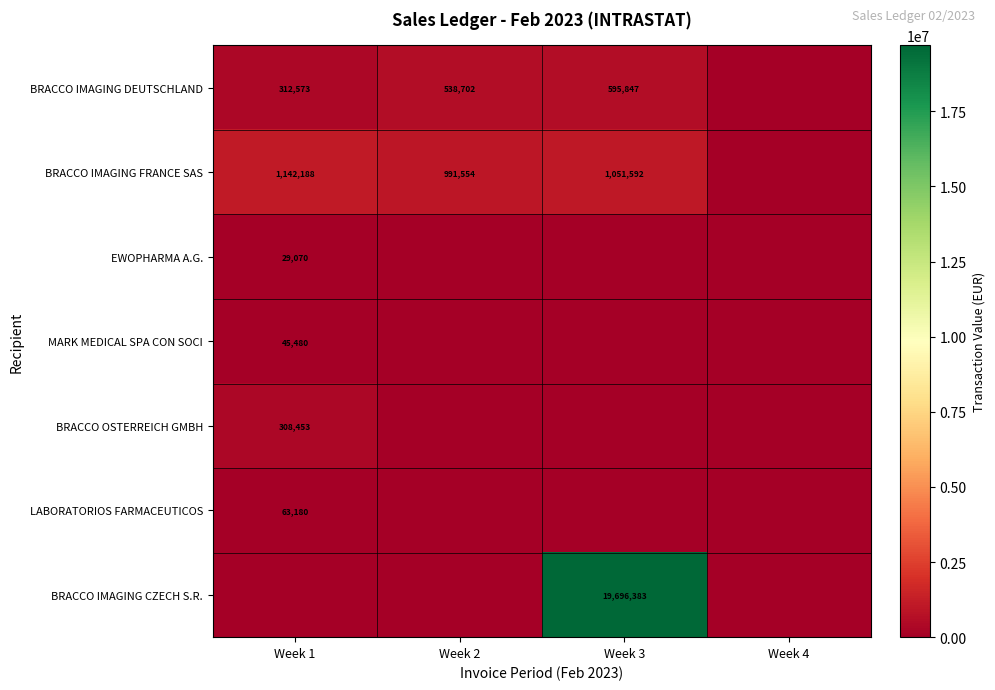

What is the difference between the highest and lowest values at Week 1?

1142187.8